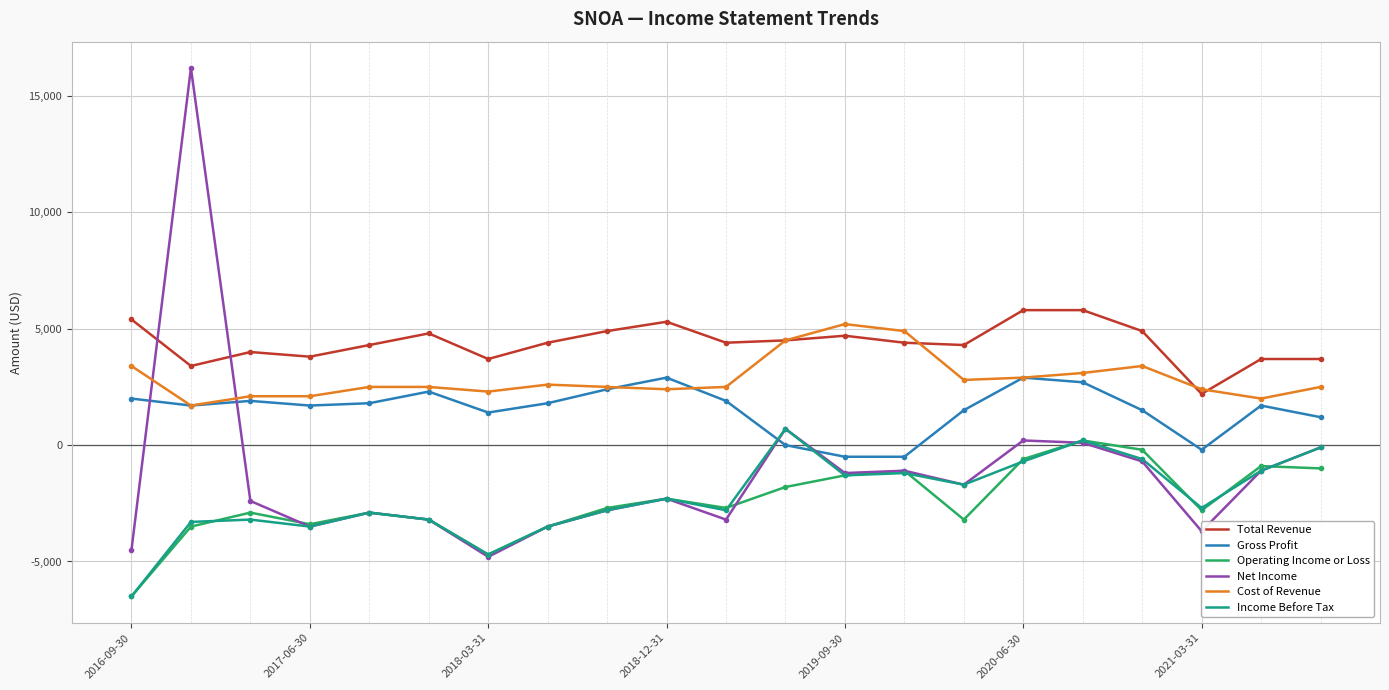

Which series has the largest range (max minus min)?

Net Income